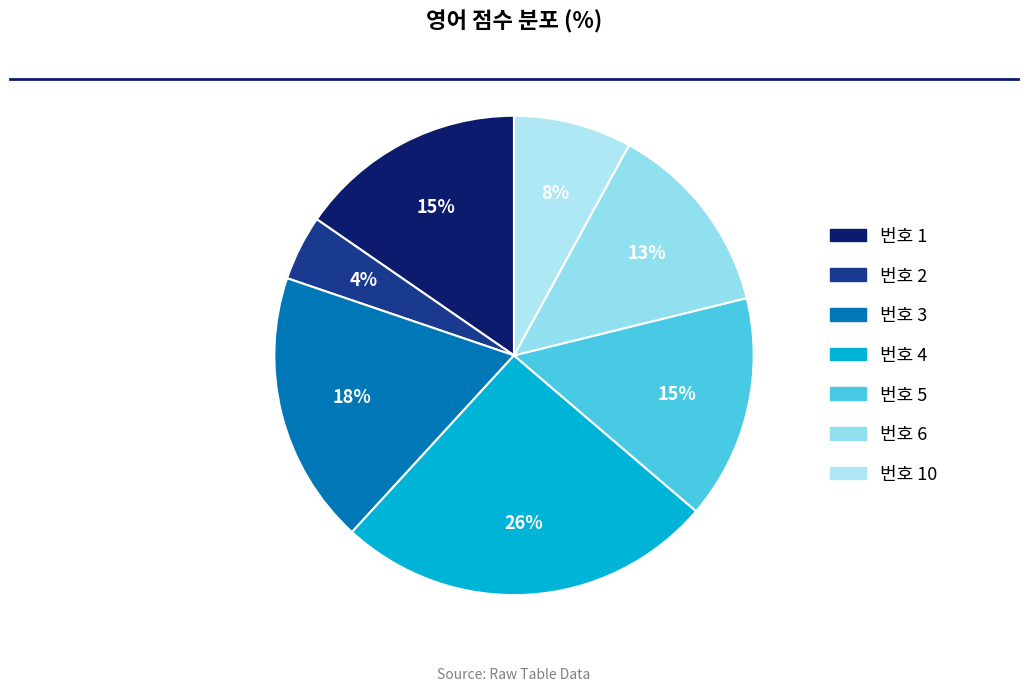

Count the number of slices in the pie.

7